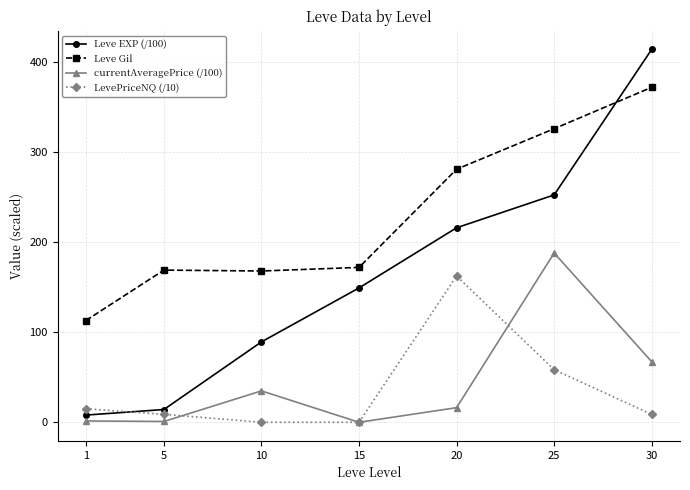

In currentAveragePrice (/100), how many points are lower than both neighbors (excluding endpoints)?

2